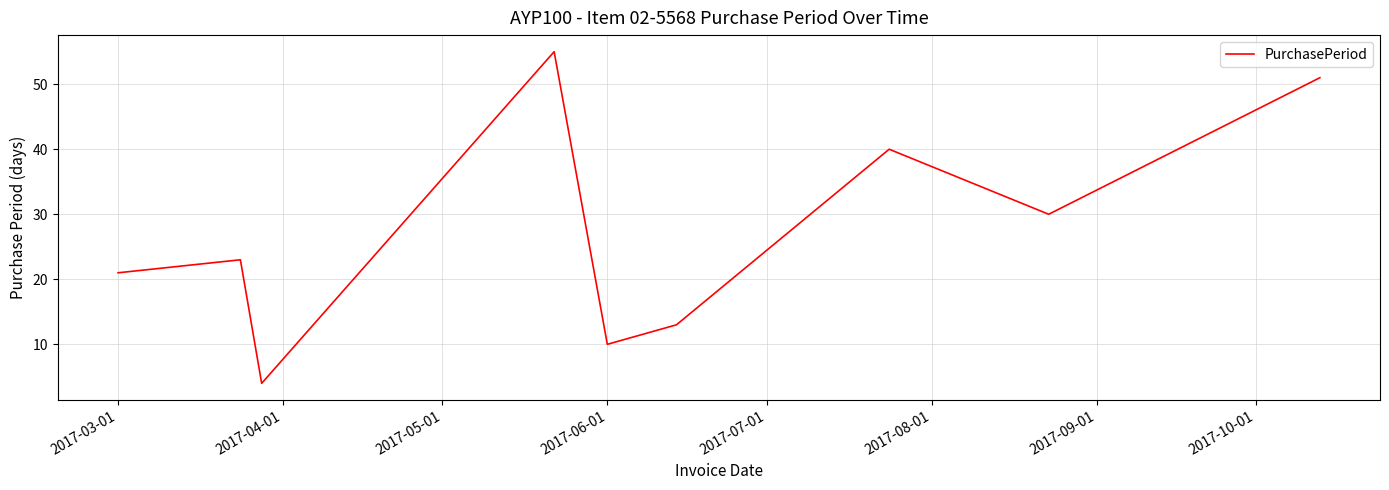

What is the difference between the maximum and minimum values?

51